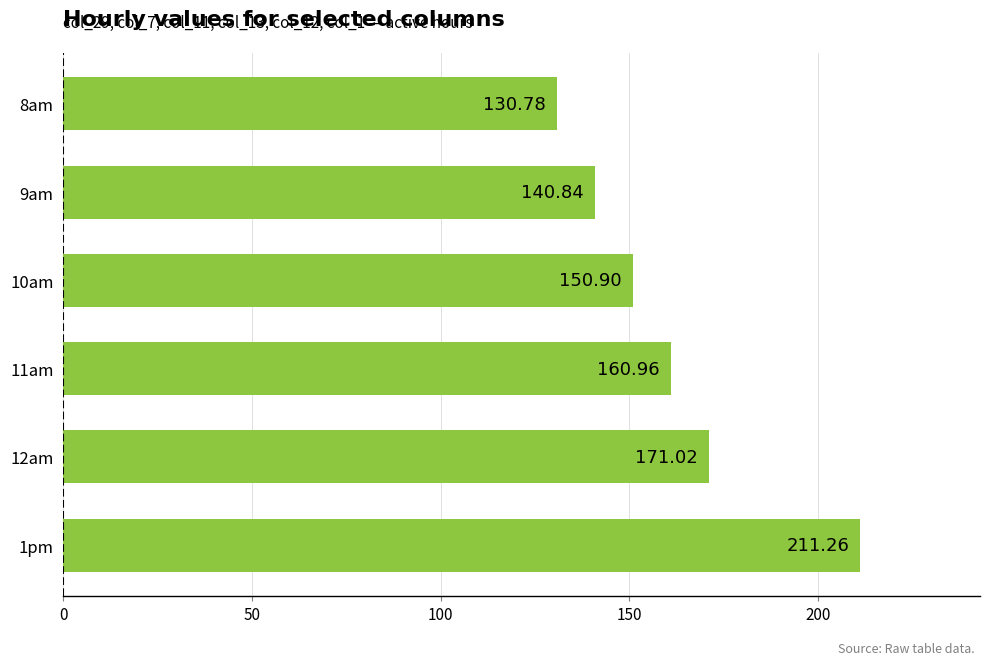

Rank the categories by value from lowest to highest.

8am, 9am, 10am, 11am, 12am, 1pm